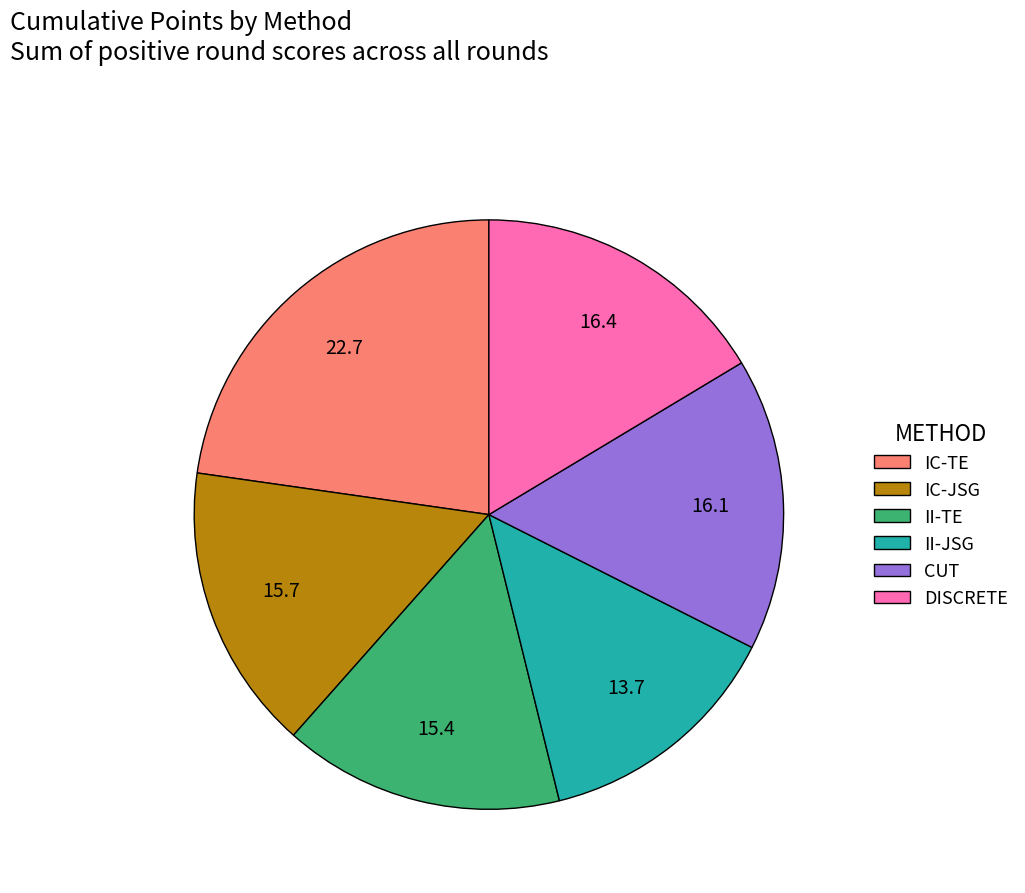

Which slice is the smallest?

II-JSG